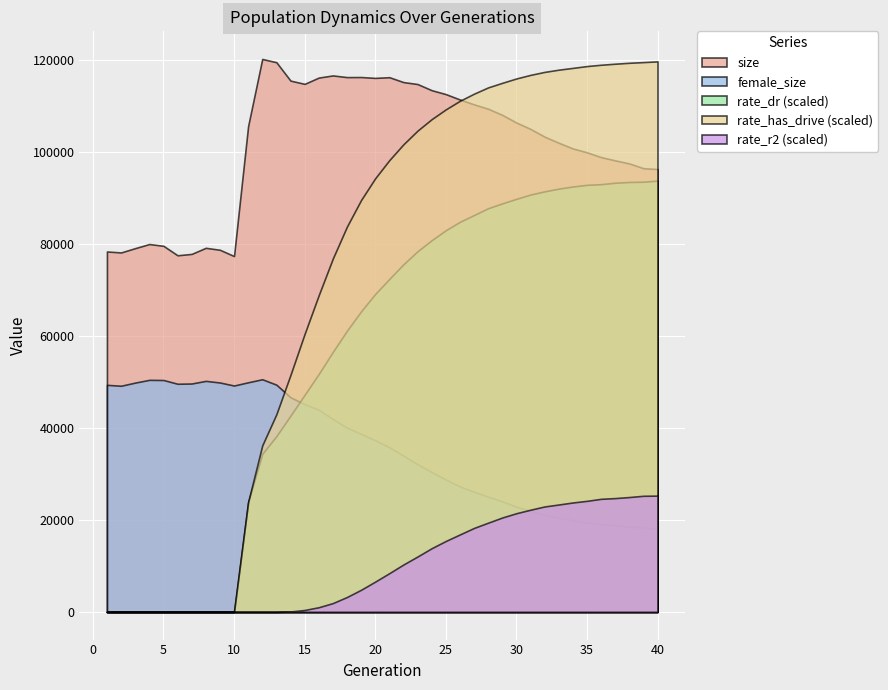

Rank the series at 6 from highest to lowest value.

size, female_size, rate_dr, rate_has_drive, rate_r2